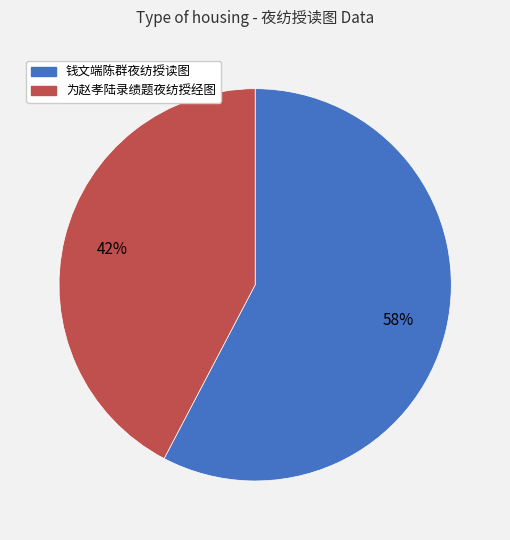

To the nearest percent, what is the average slice percentage?

50%